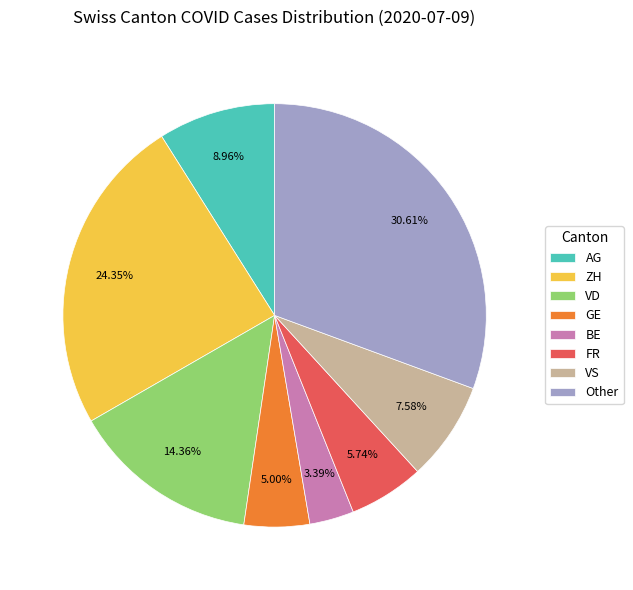

Does VD account for over 50% of the chart?

No